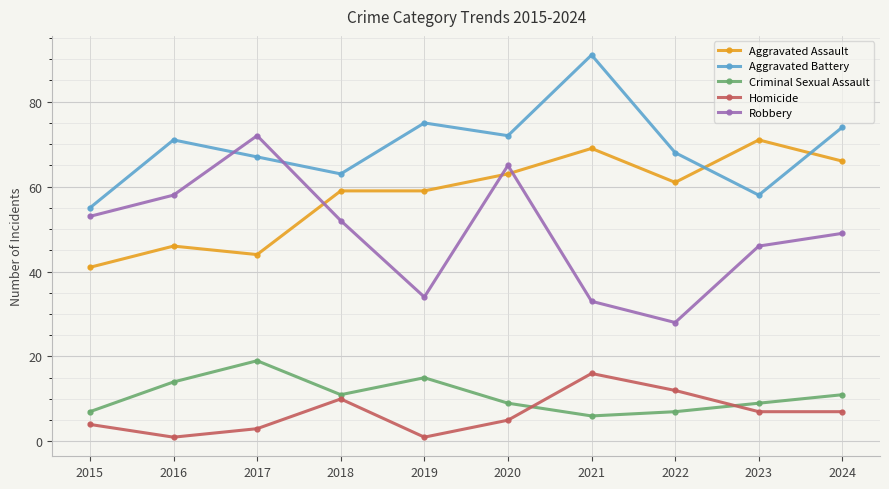

Read the Aggravated Battery value at 2018.

63